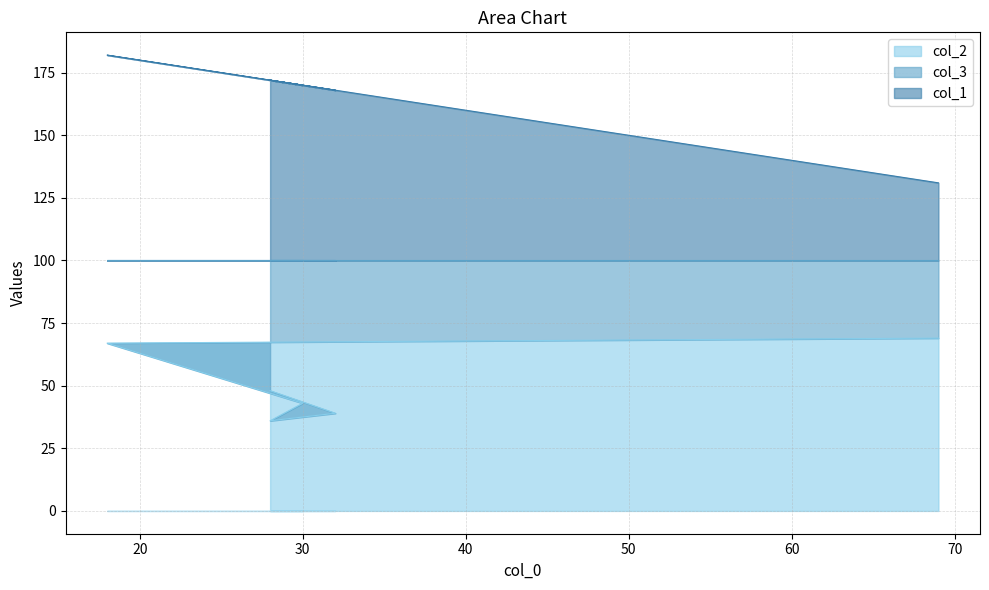

Where does the col_2 series first go above 48?

18